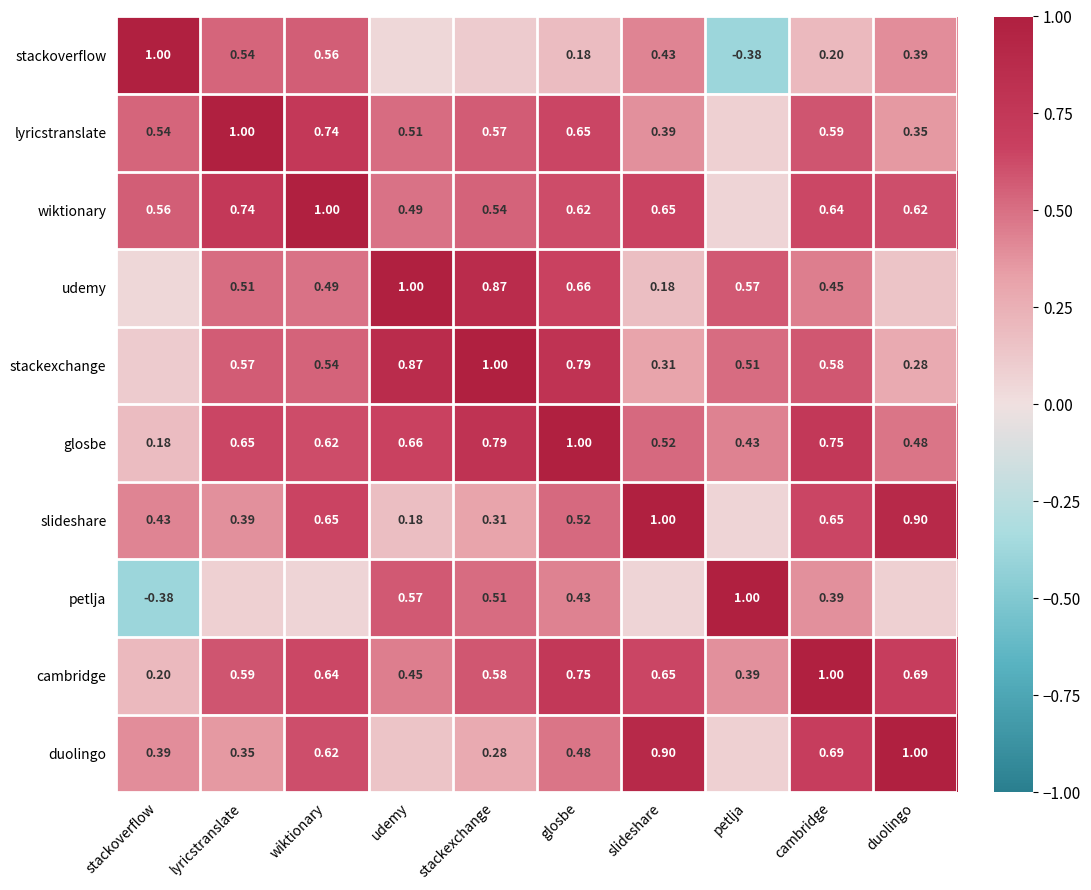

The value of lyricstranslate at lyricstranslate is 0.4. True or false?

False